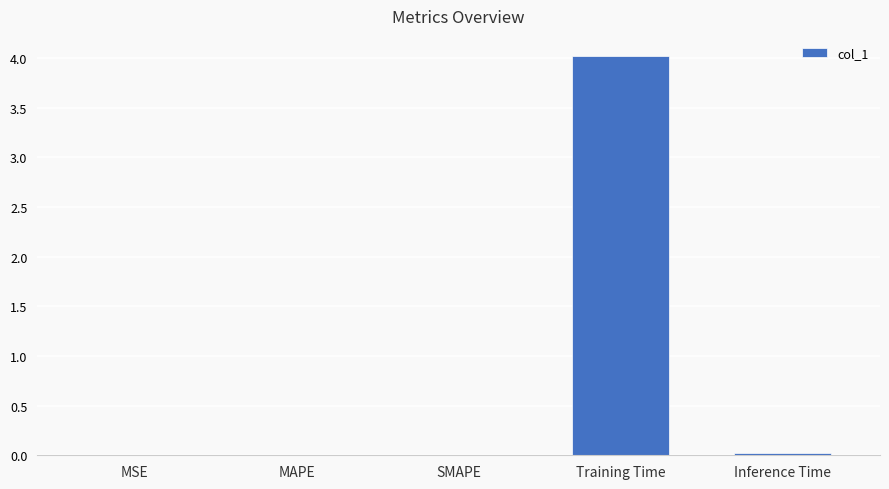

True or false: the data shows 0.0 at SMAPE.

True